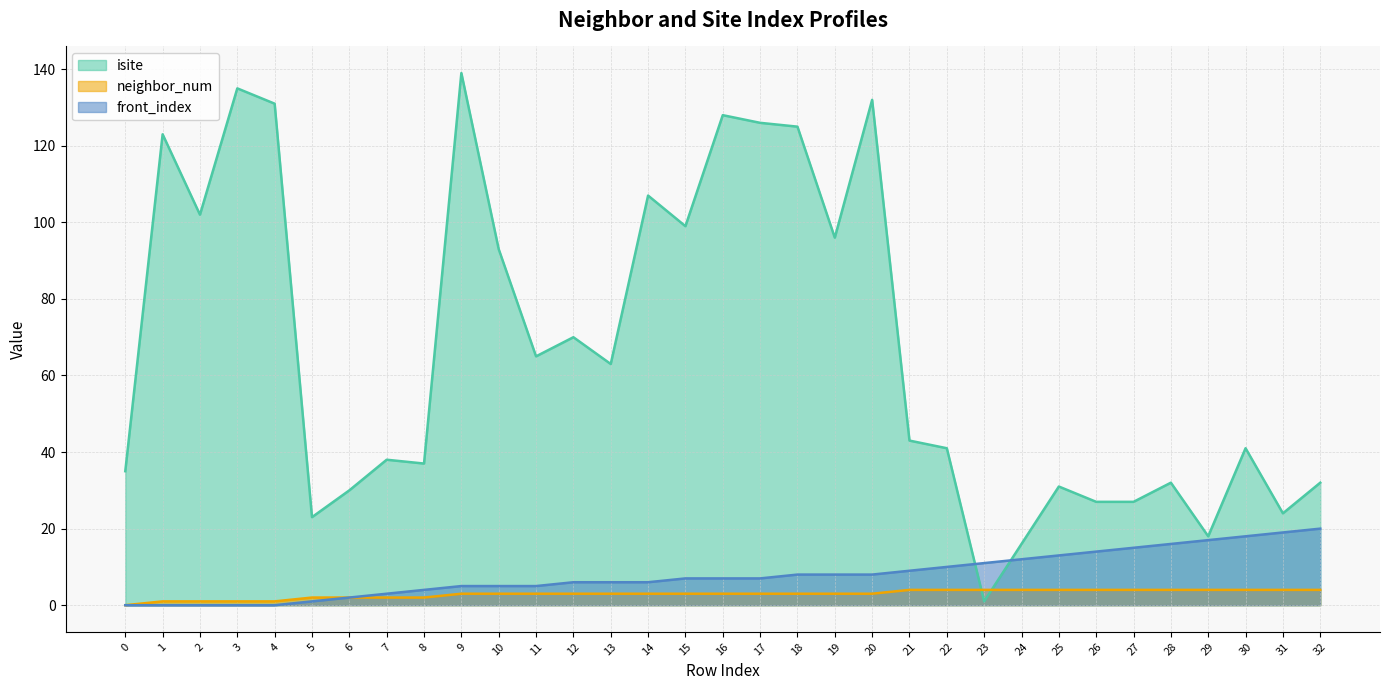

Where does the front_index series first go above 7?

18